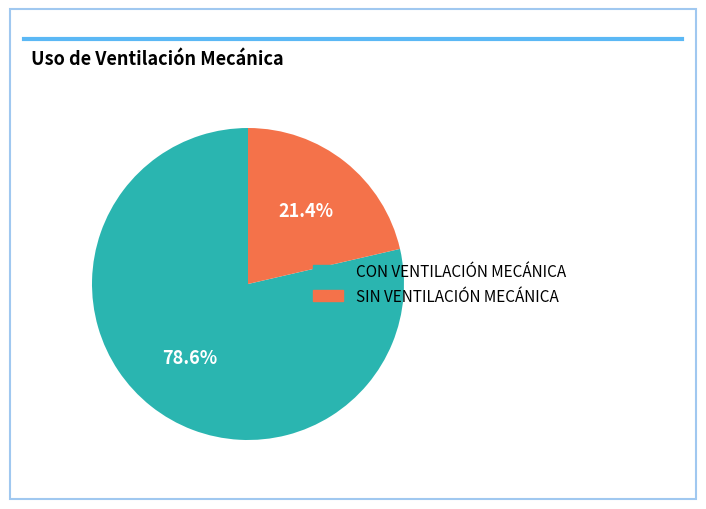

What portion of the pie excludes CON VENTILACIÓN MECÁNICA?

21.4%